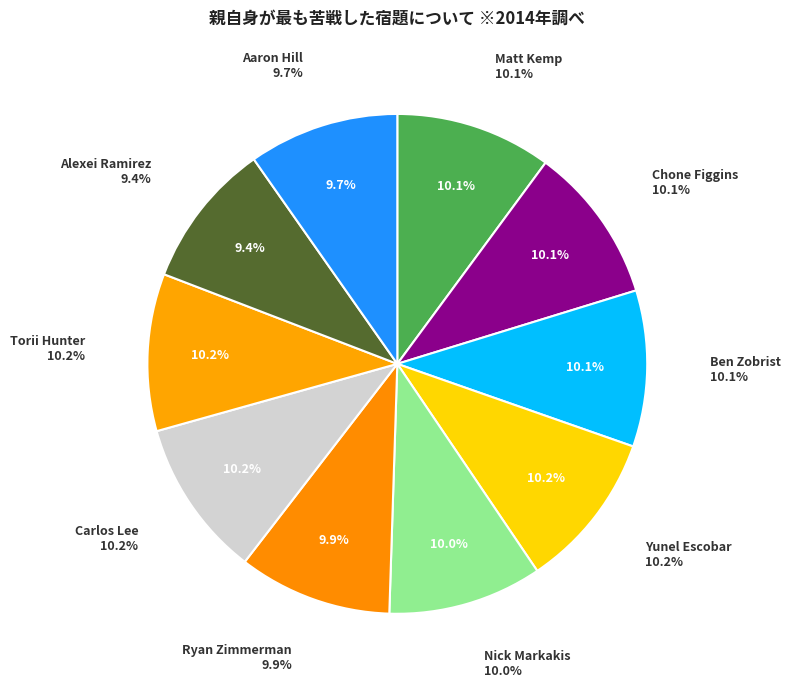

What percentage do Nick Markakis and Torii Hunter together represent?

20.1%